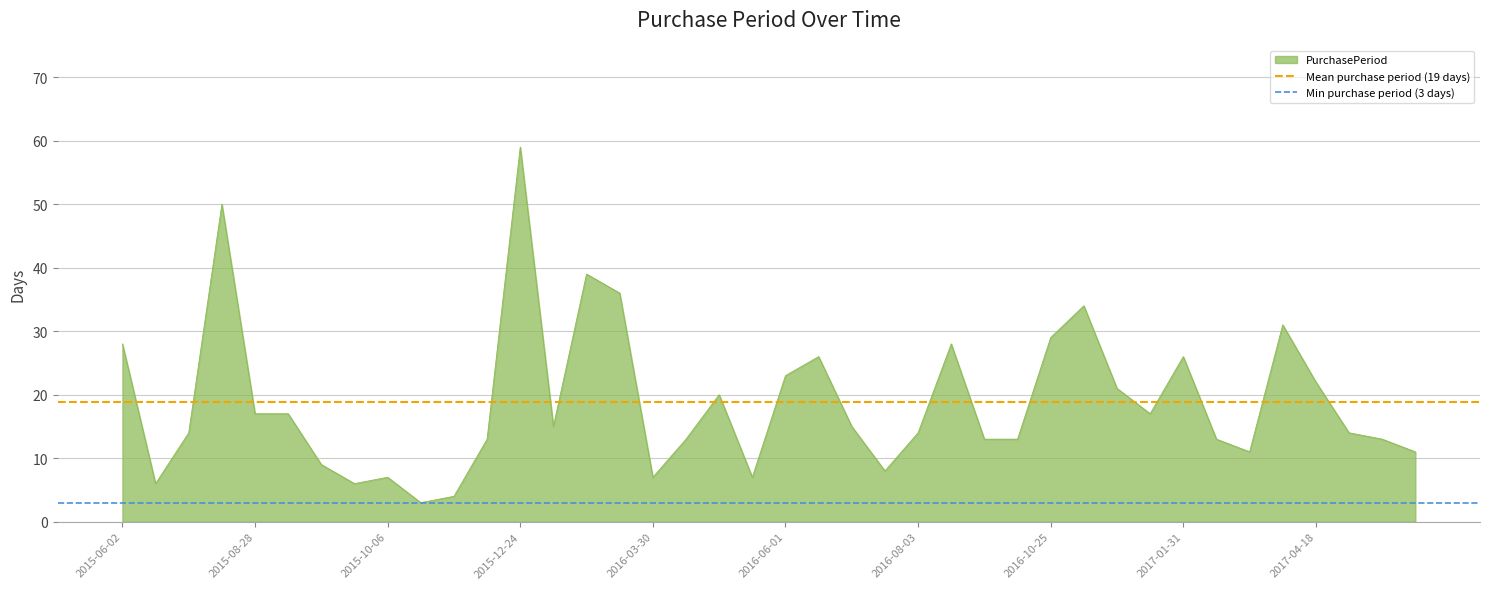

Which category has the highest value in the PurchasePeriod series?

2015-12-24